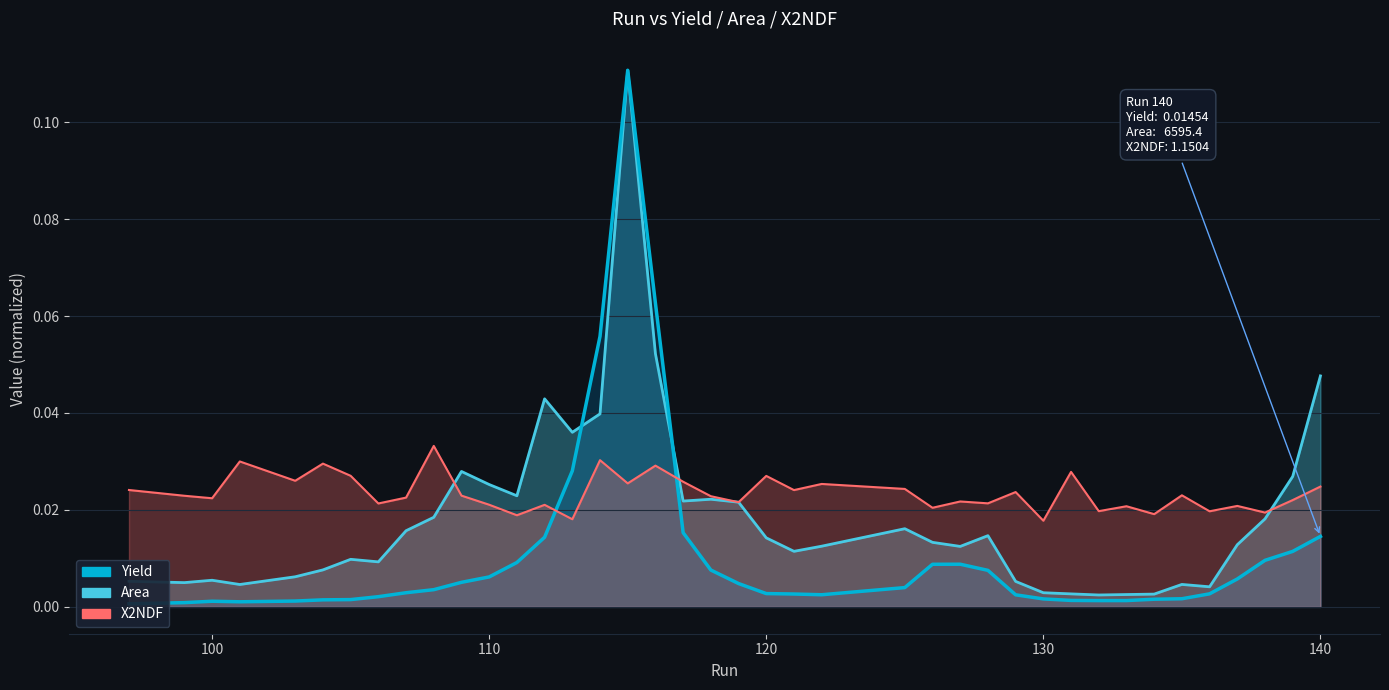

What is the difference between the maximum and second lowest values in the Area series?

0.1